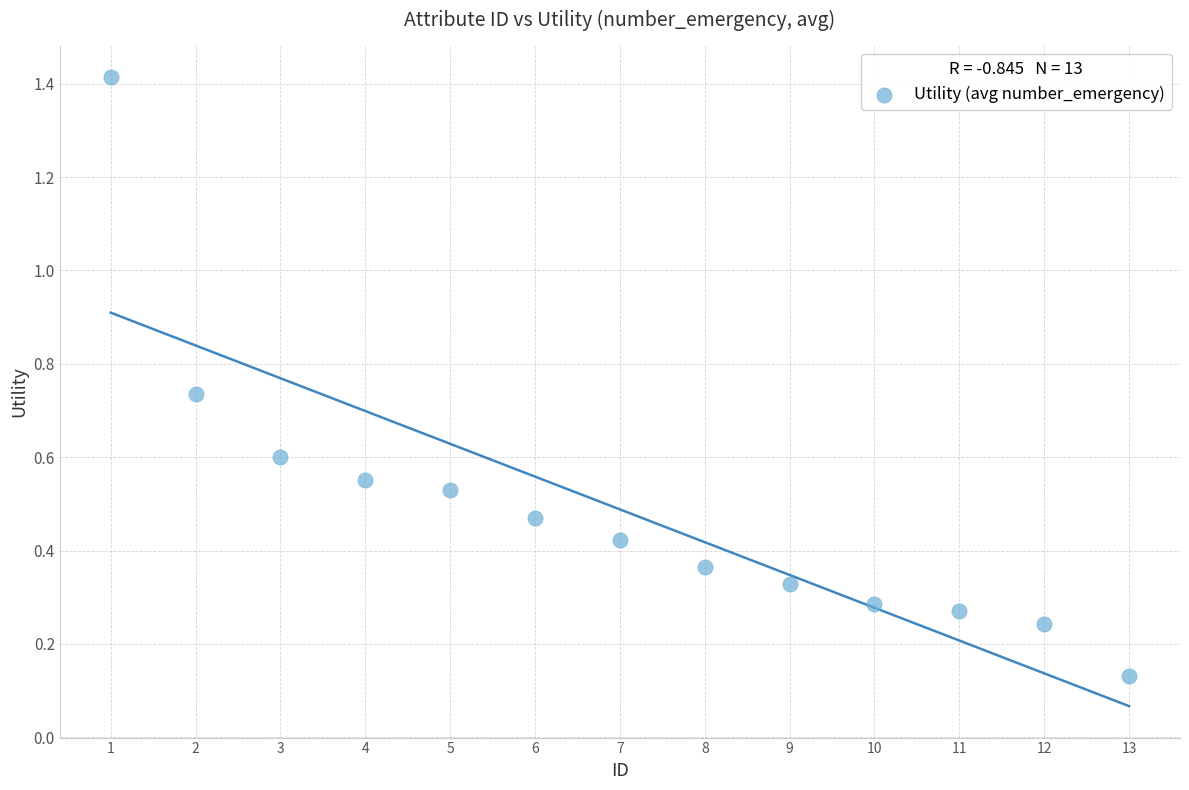

What is the range of X values (max minus min)?

12.0